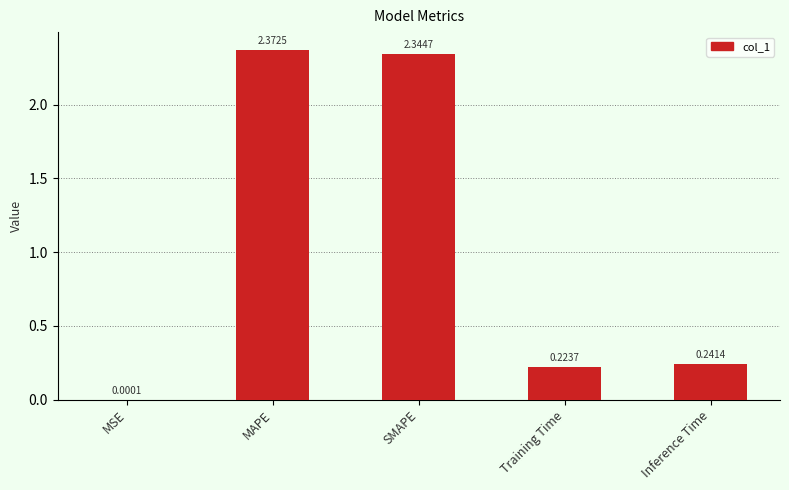

What is the sum of all values?

5.2